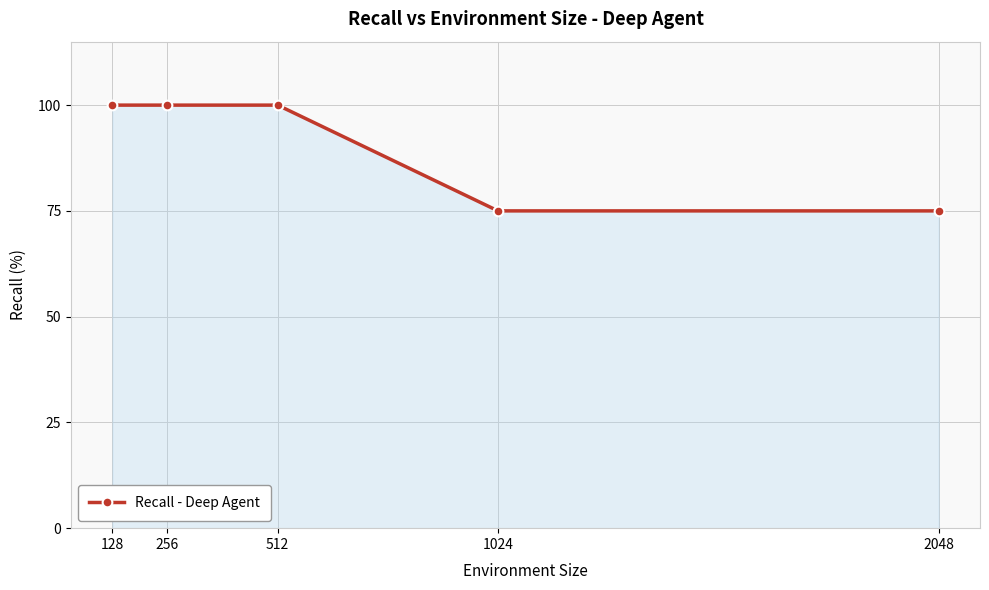

What is the maximum value shown in the chart?

100